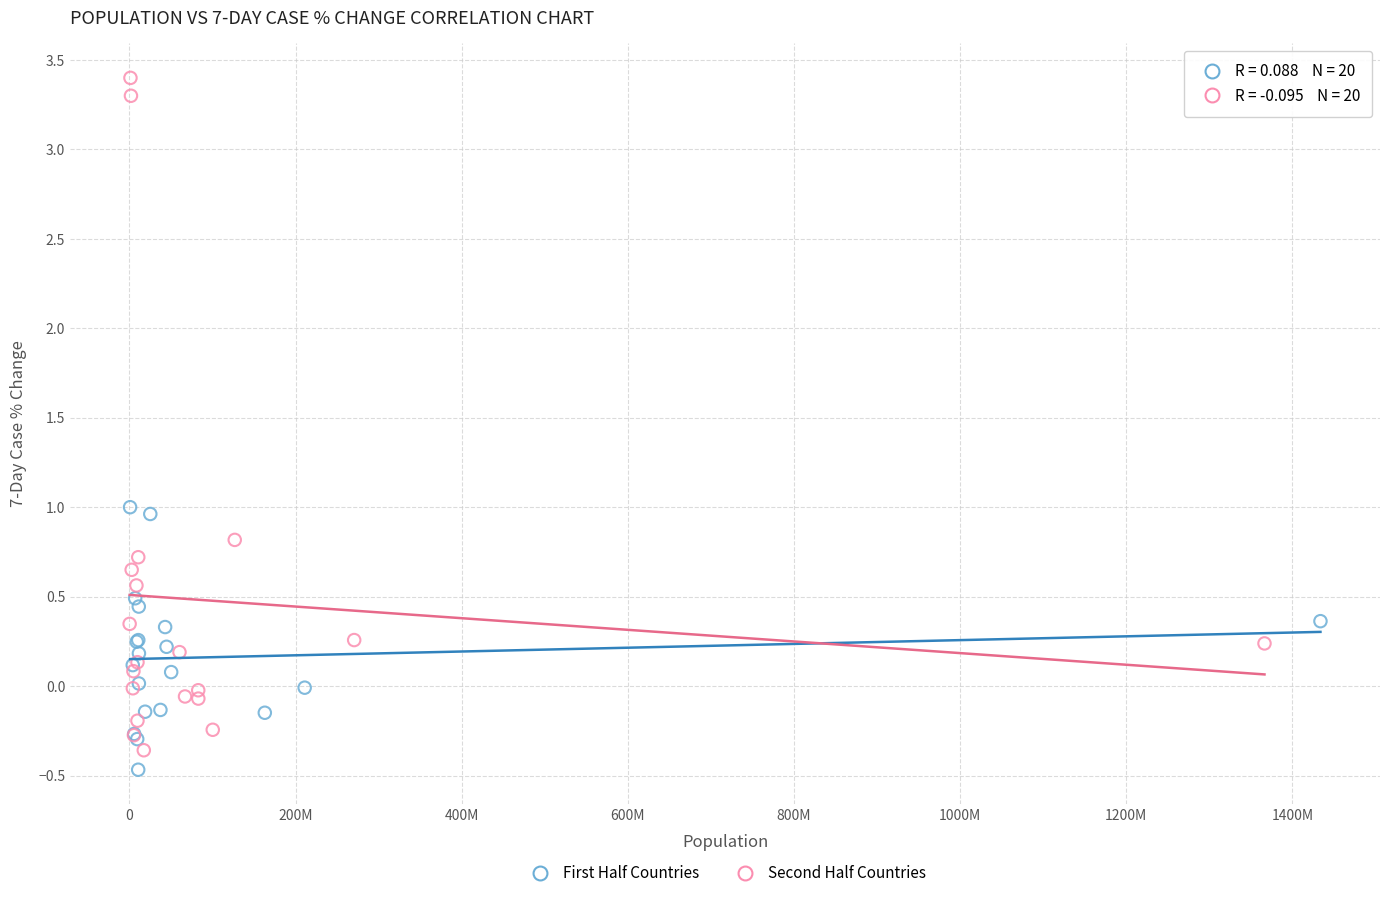

Which series reaches the maximum Y coordinate?

Second Half Countries